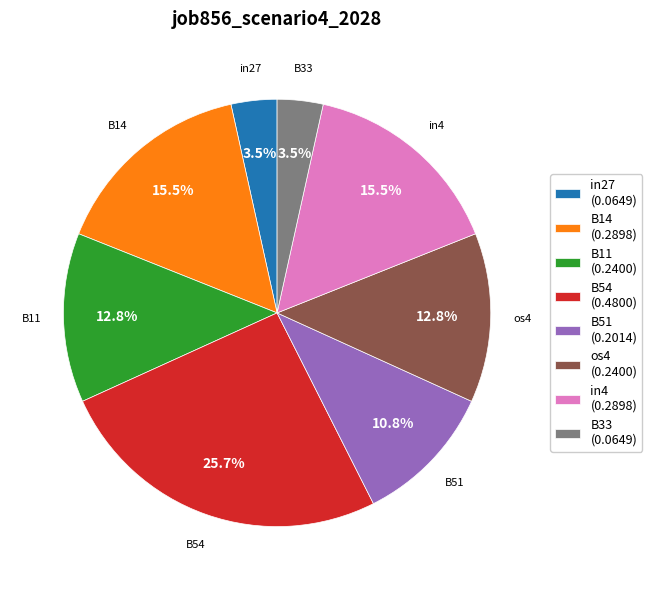

Does any single category account for the majority?

No